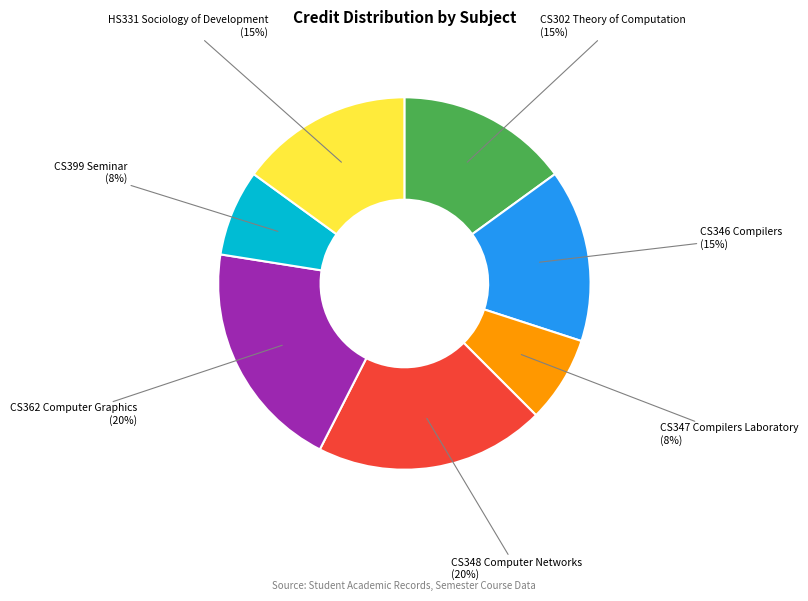

The CS348 Computer Networks slice represents 20% of the pie. True or false?

True